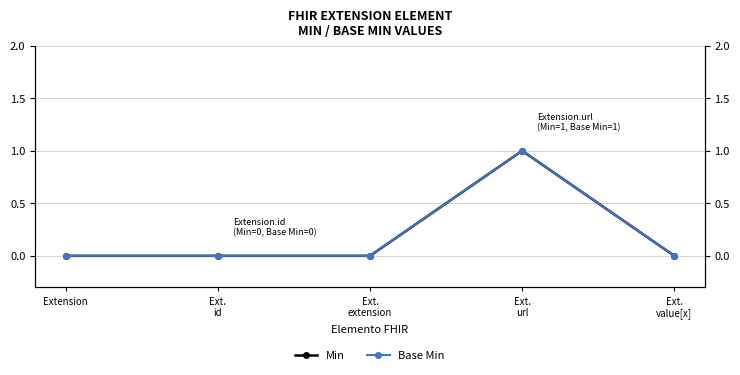

The value of Base Min at Ext.
value[x] is 1. True or false?

False